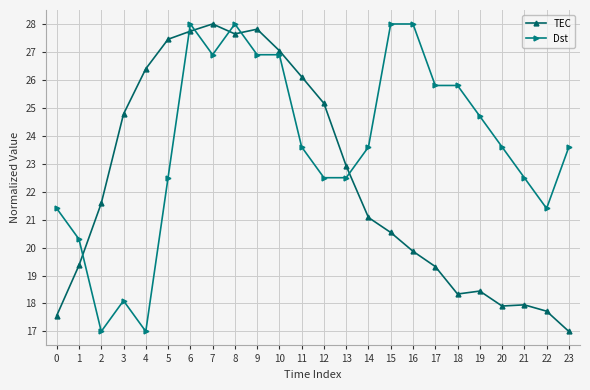

At which category does Dst reach its first local valley?

2